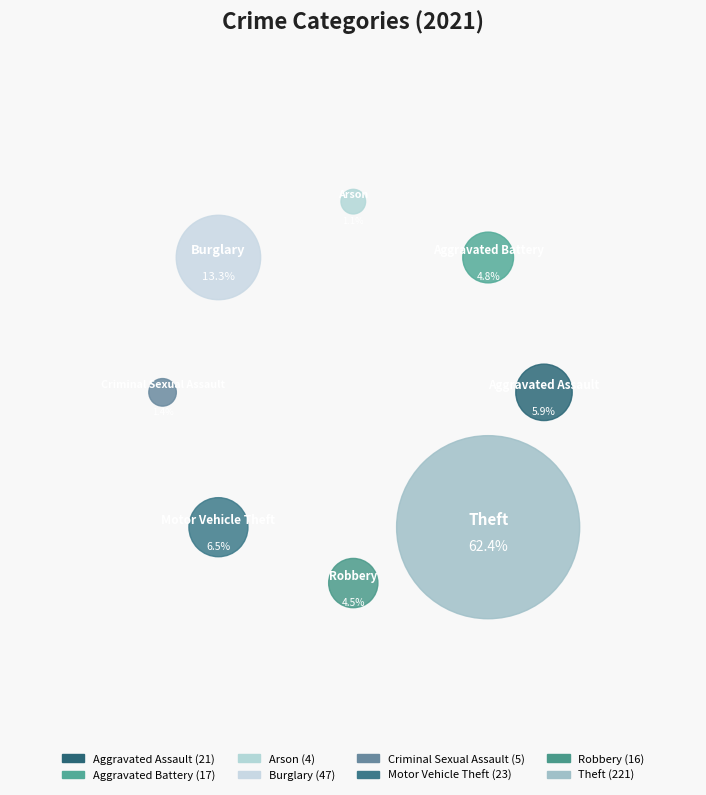

To the nearest percent, what is the average slice percentage?

12%